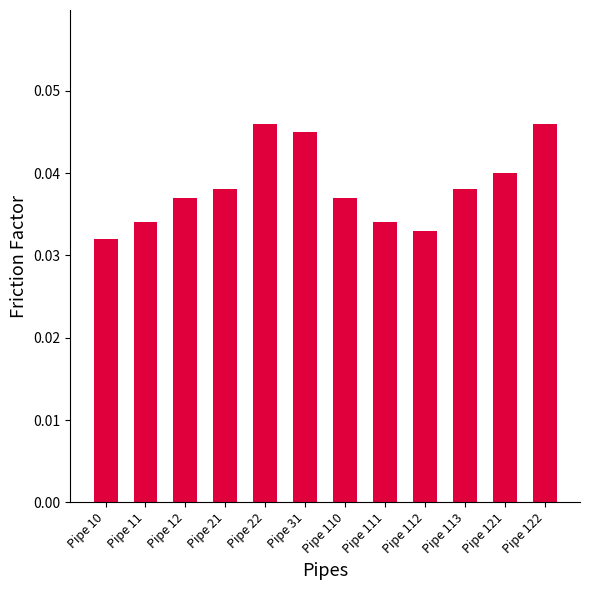

True or false: the data shows 0.1 at Pipe 111.

False